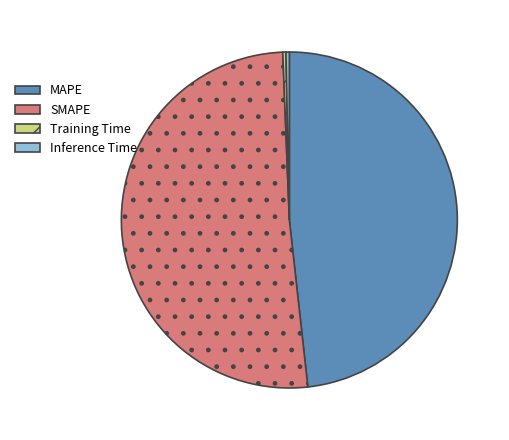

Is the sum of Inference Time and MAPE greater than half?

No